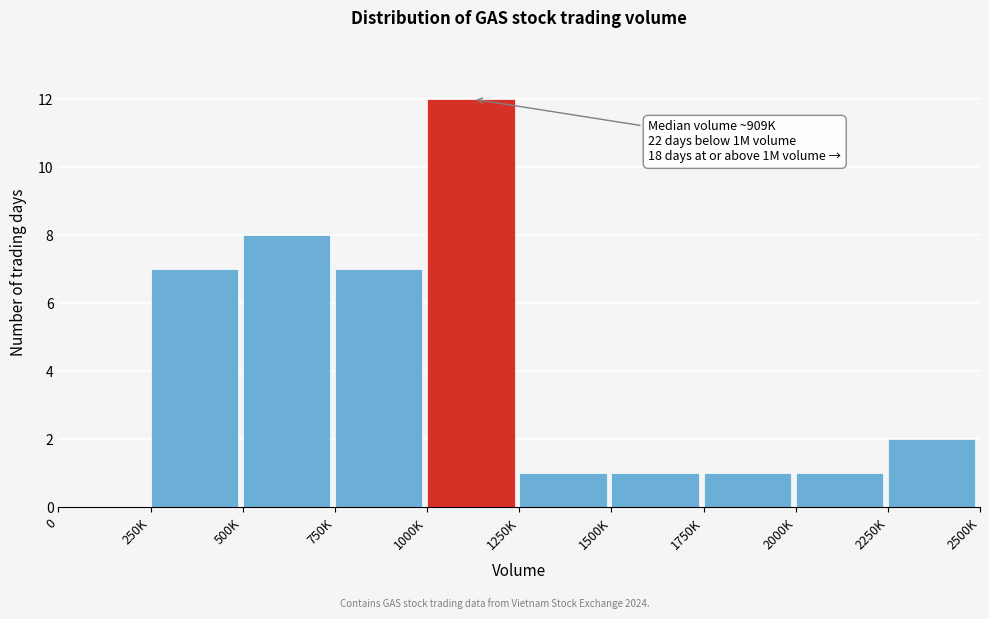

Reading left to right, extract all data points from this chart.

0=0	250K=7	500K=8	750K=7	1000K=12	1250K=1	1500K=1	1750K=1	2000K=1	2250K=2